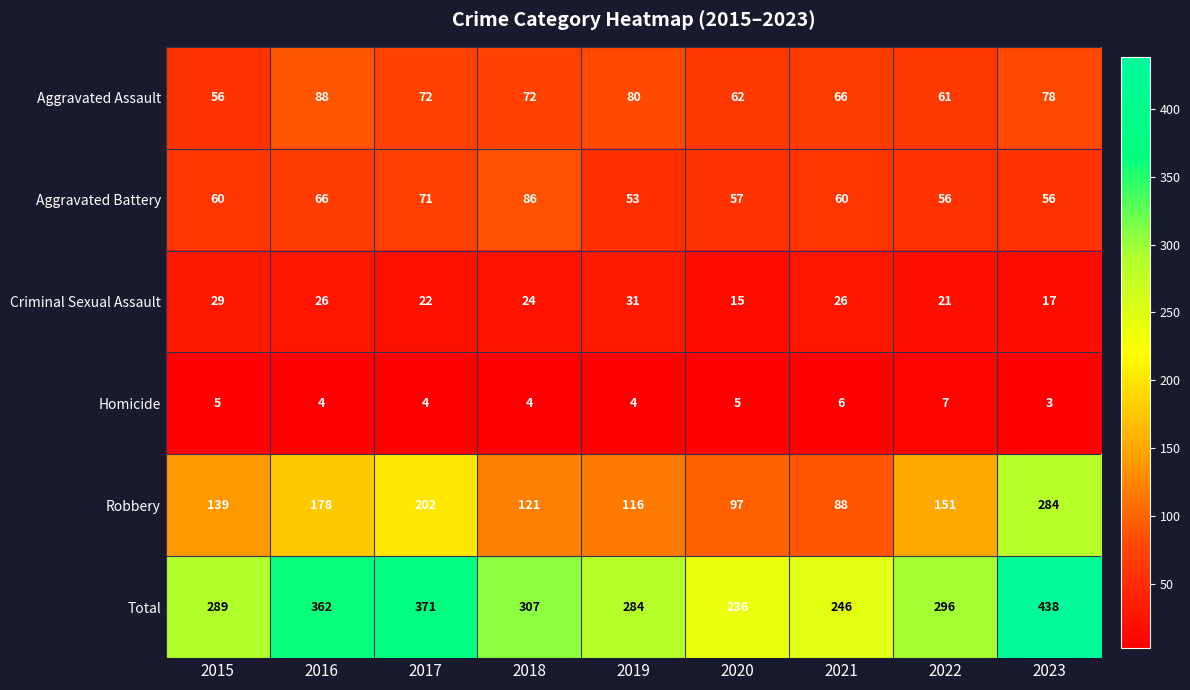

What is the difference between the highest and lowest values at 2019?

280